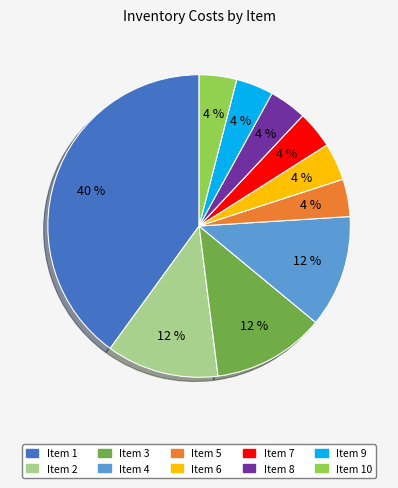

How many segments does this pie chart have?

10